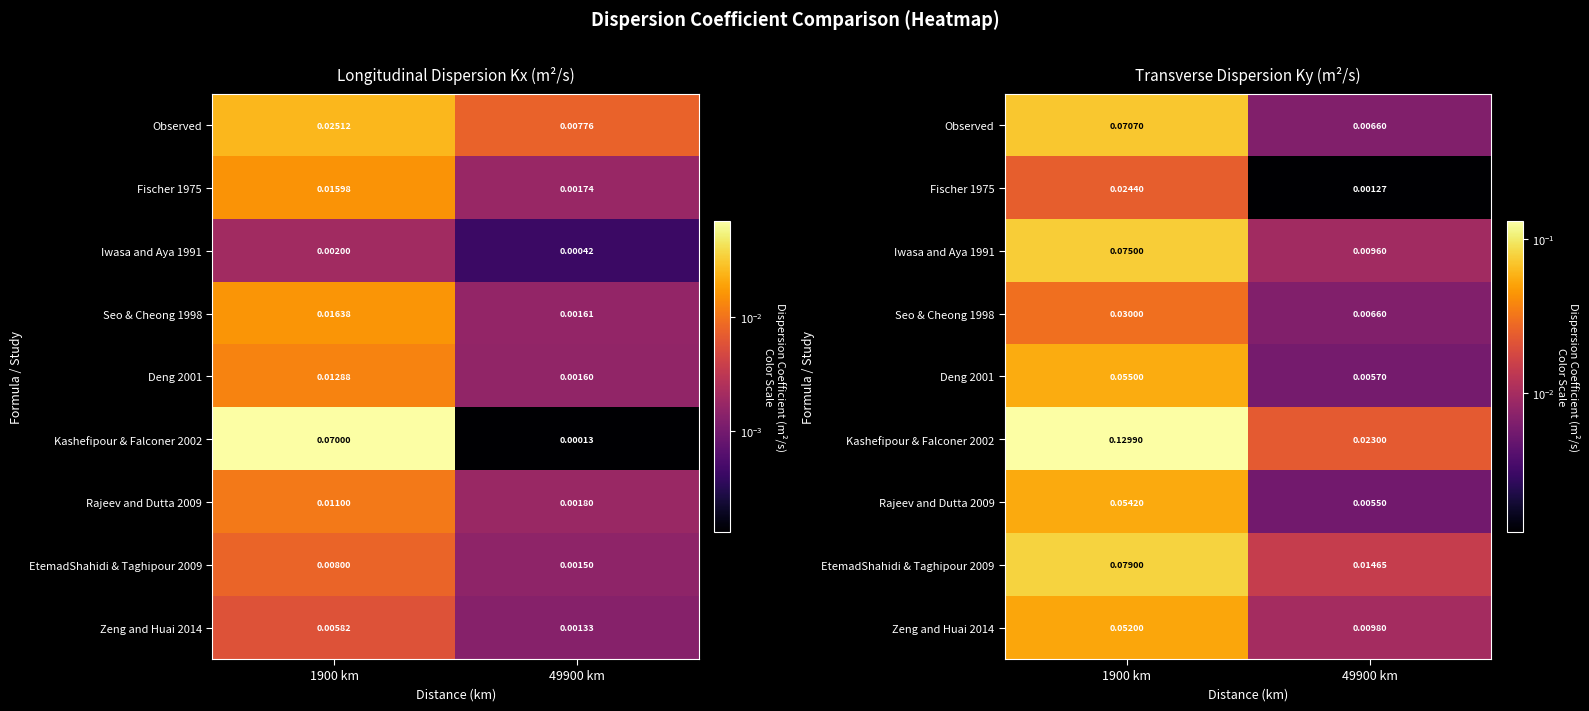

At 49900 km, list the series in order from smallest to largest.

Fischer 1975, Rajeev and Dutta 2009, Deng 2001, Observed, Seo & Cheong 1998, Iwasa and Aya 1991, Zeng and Huai 2014, EtemadShahidi & Taghipour 2009, Kashefipour & Falconer 2002